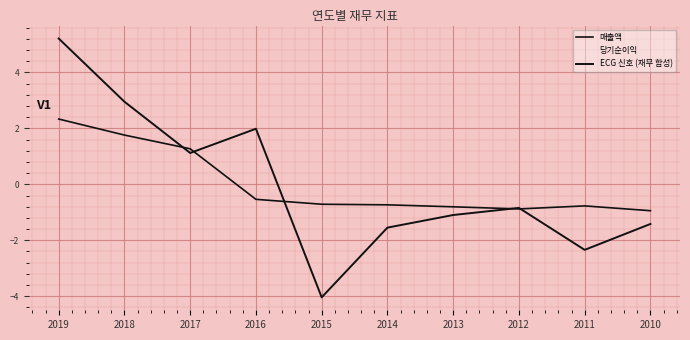

The 매출액 series shows -0.8 at 2011. True or false?

True